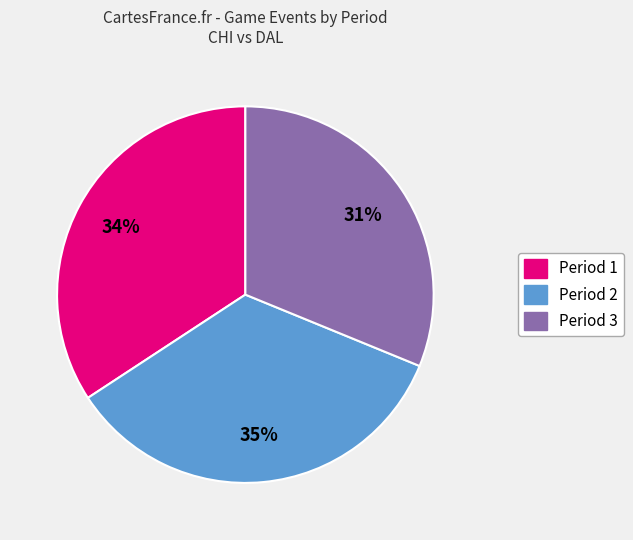

Between Period 3 and Period 2, which is larger?

Period 2